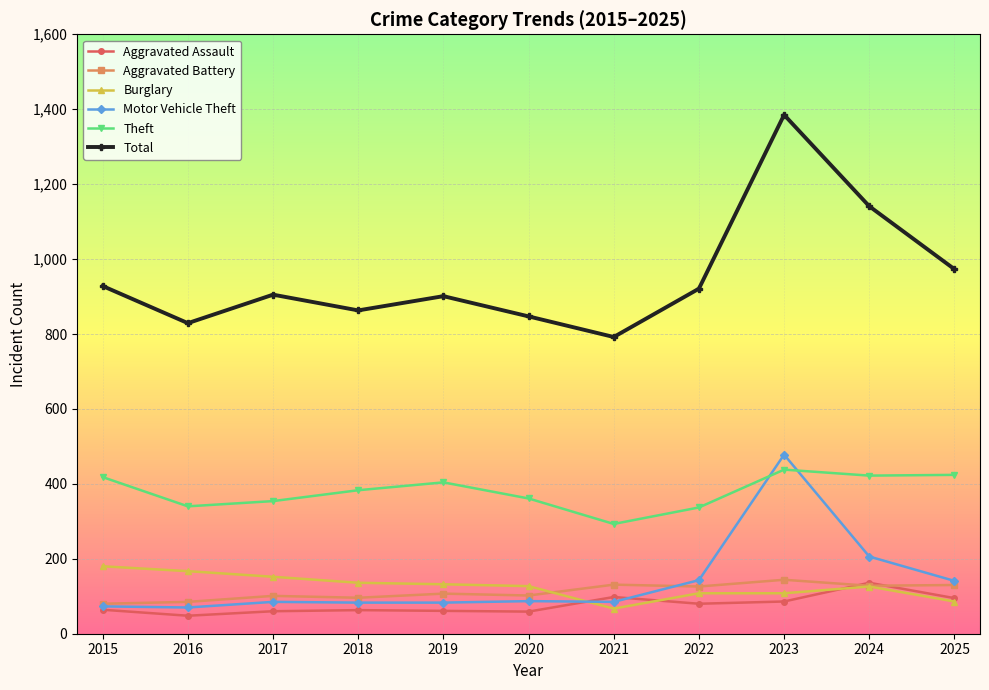

What is the value of the Motor Vehicle Theft point at the 8th from the left?

143